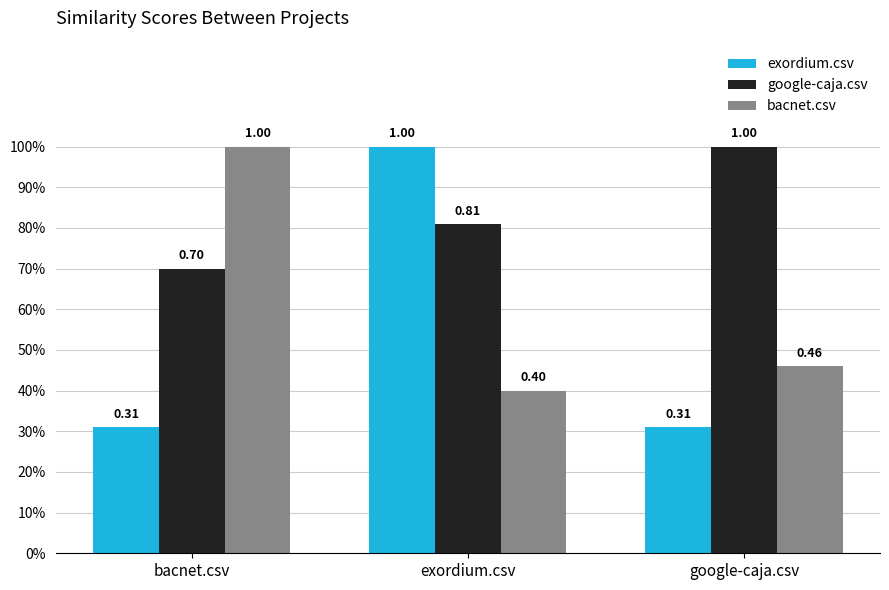

What is the maximum value for google-caja.csv?

1.0